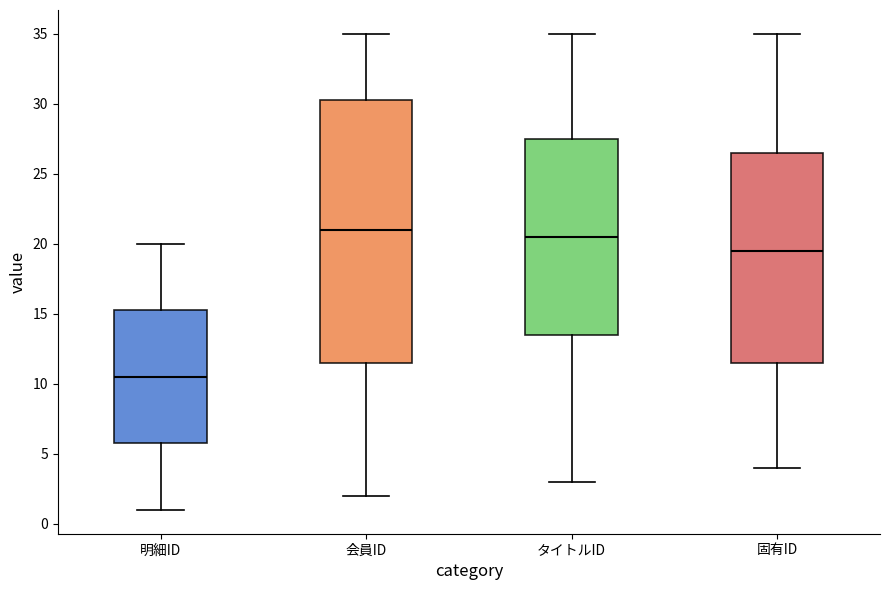

Reading left to right, read every box against the y-axis: the position of its median line, the range the box covers, and the ends of its whiskers. The values are not printed on the chart, so give them approximately, as read against the axis.

明細ID: median 10.5, box 6.0 to 15.5, whiskers 1.0 to 20.0
会員ID: median 21.0, box 11.5 to 30.5, whiskers 2.0 to 35.0
タイトルID: median 20.5, box 13.5 to 27.5, whiskers 3.0 to 35.0
固有ID: median 19.5, box 11.5 to 26.5, whiskers 4.0 to 35.0